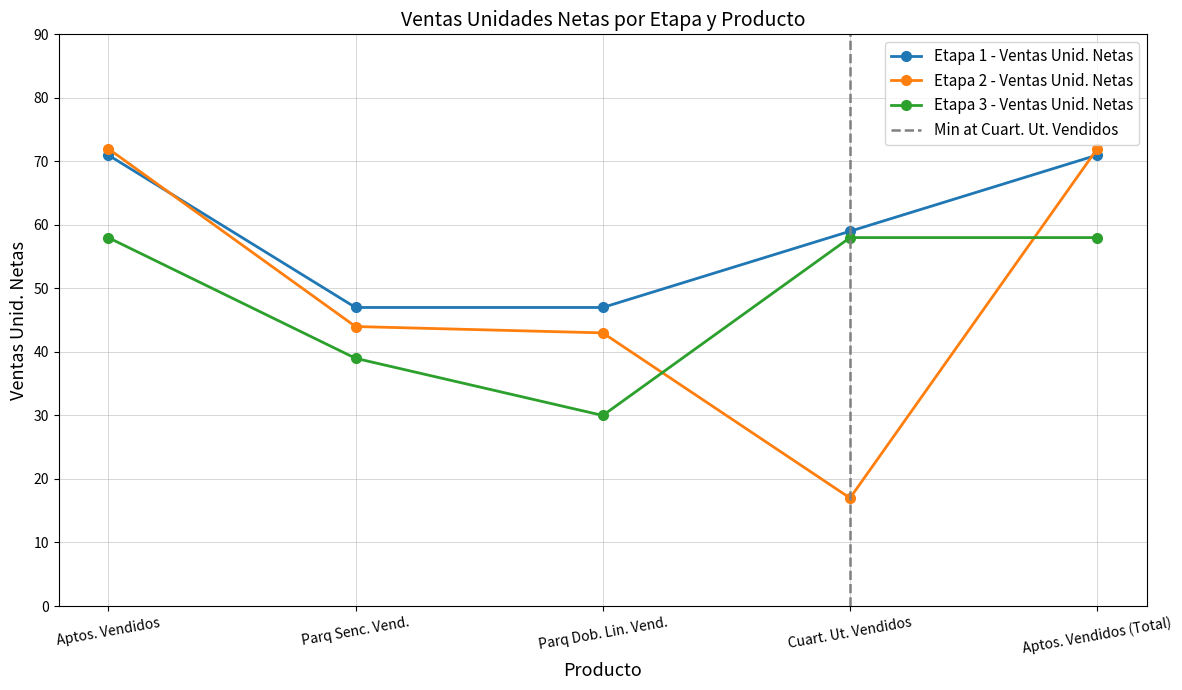

Is it true that Etapa 3 - Ventas Unid. Netas equals 34 at Cuart. Ut. Vendidos?

False